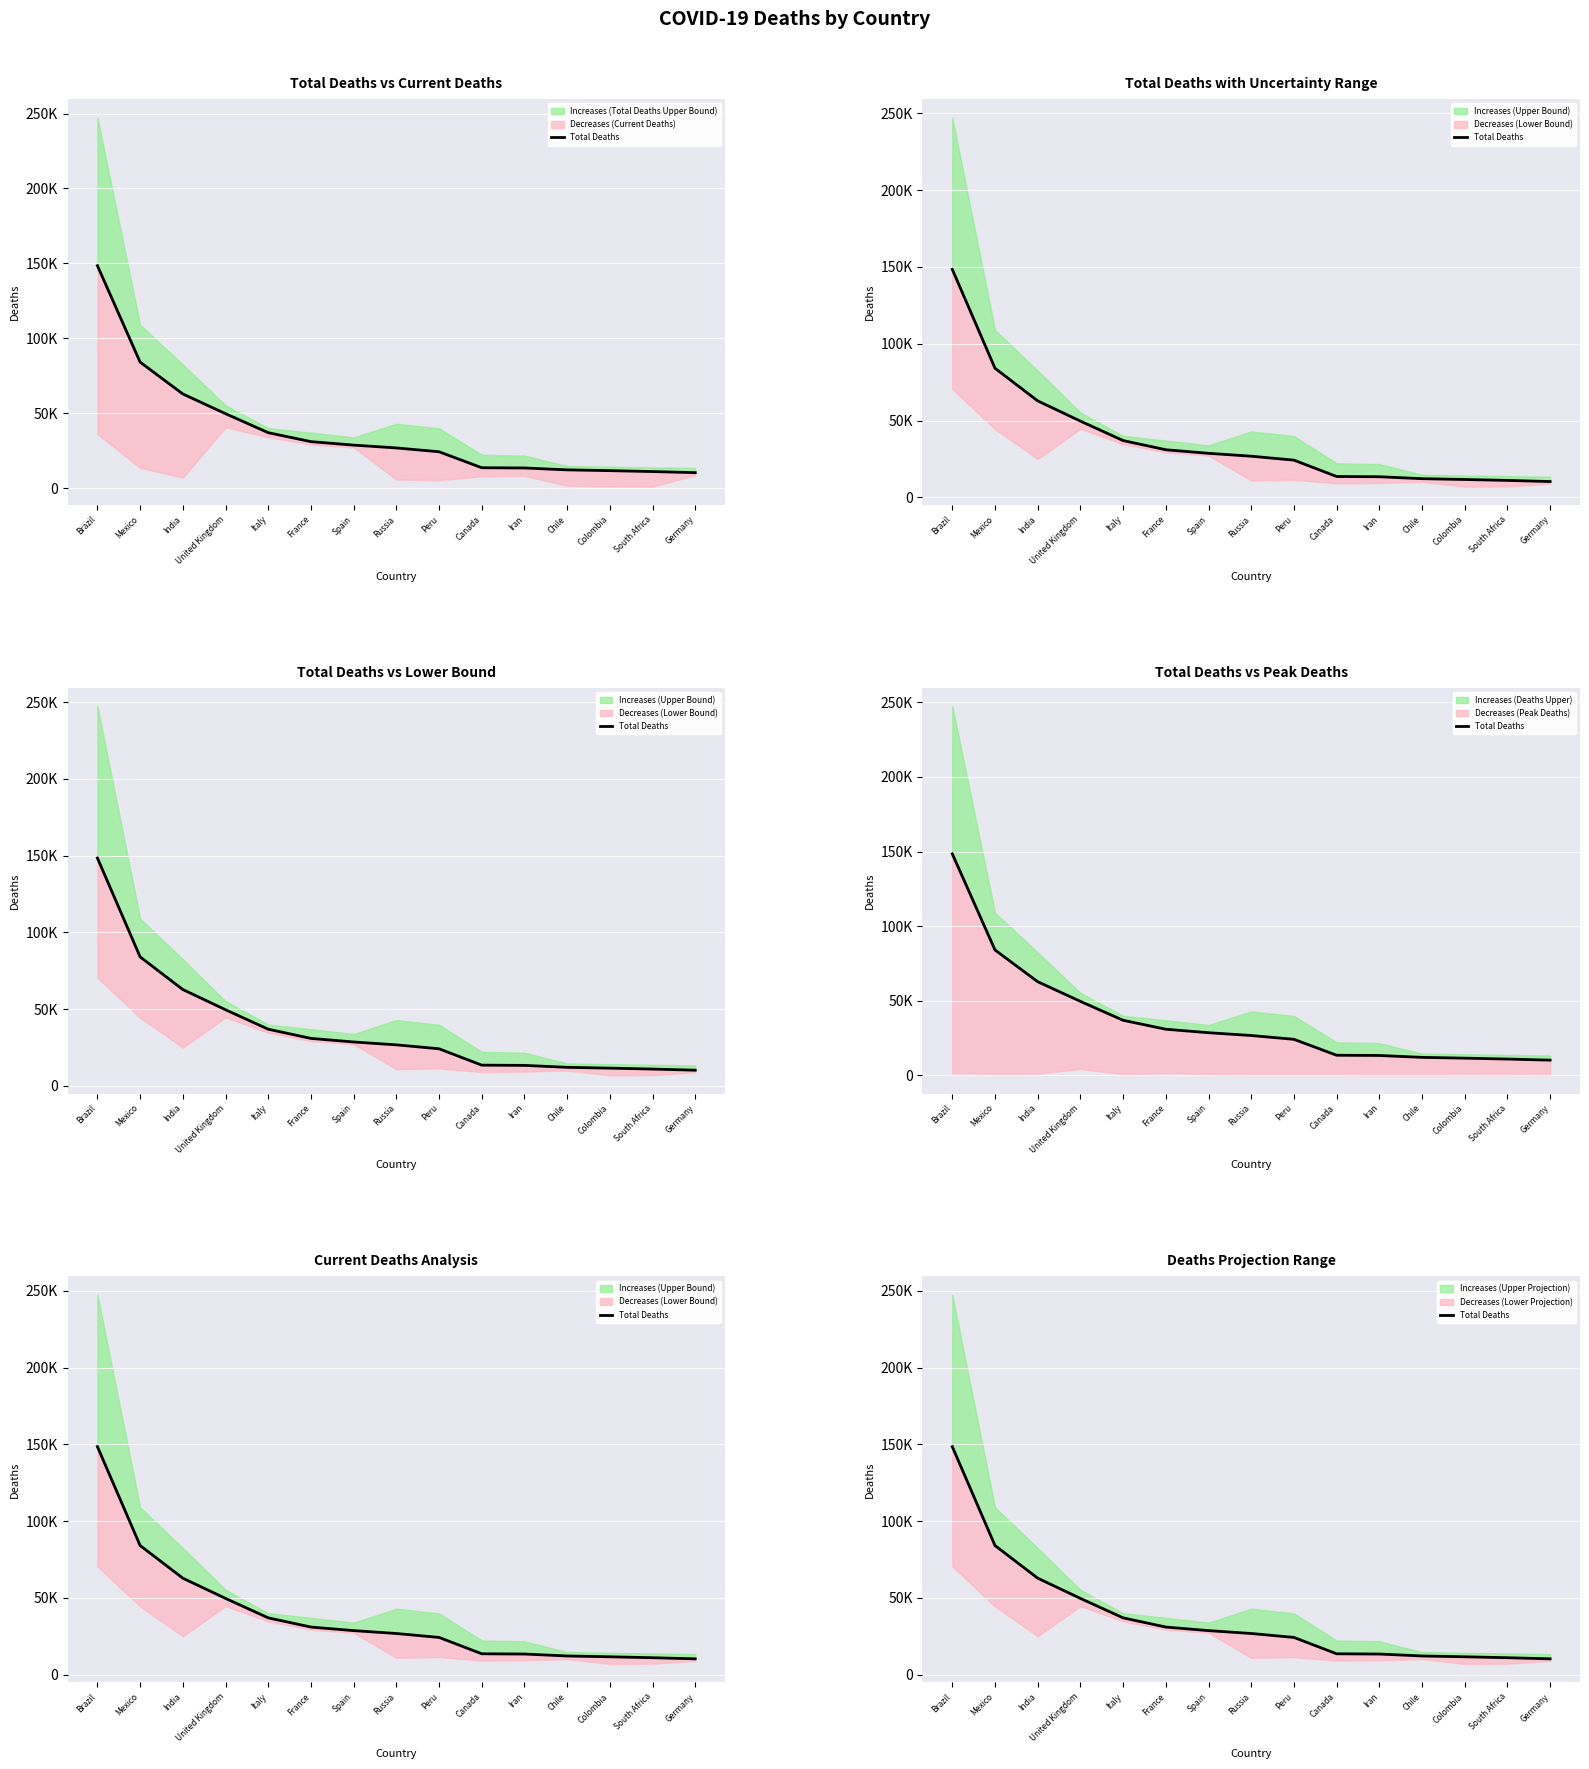

What is the label of the 1st point from the right?

Germany